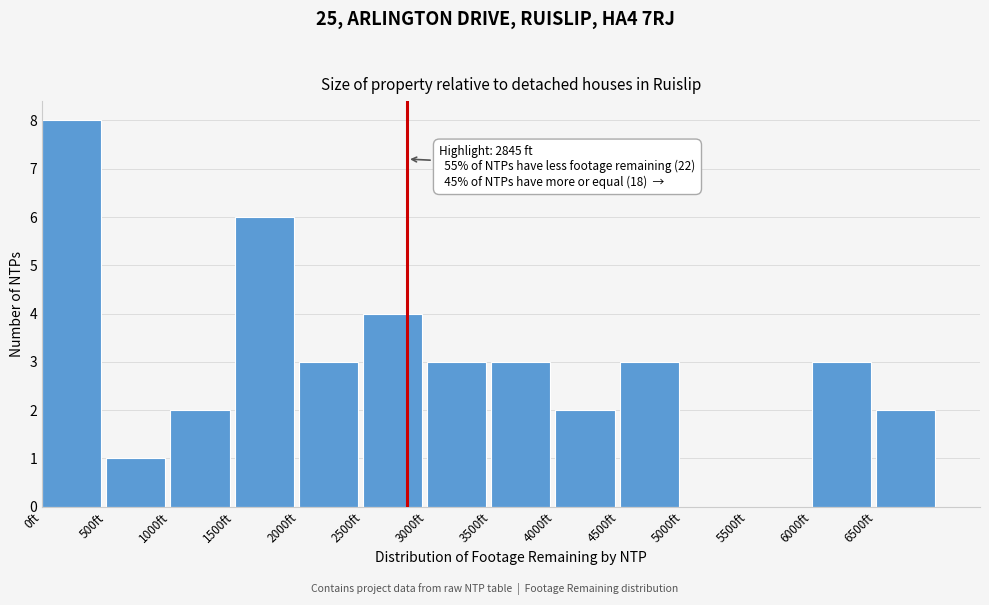

Which range on the x-axis has the tallest bar?

0 to 500